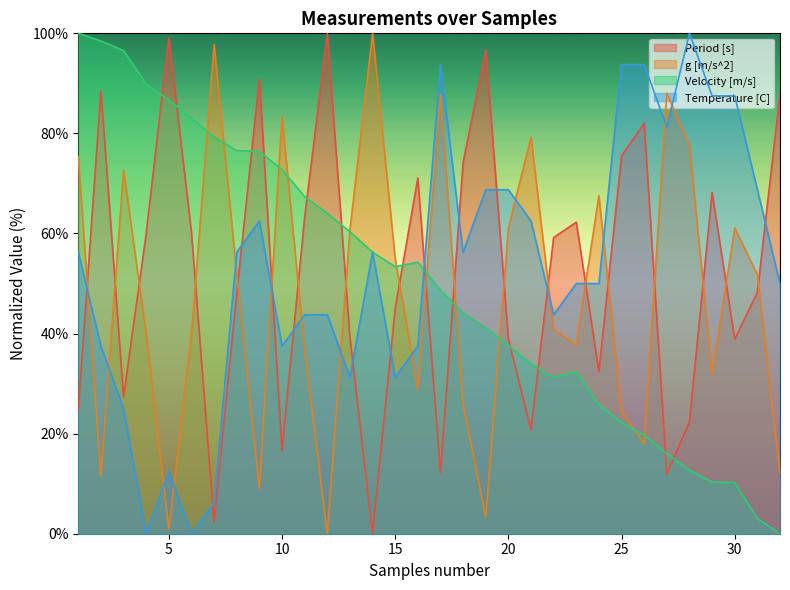

Rank the series by their maximum value, from lowest to highest.

Period [s], g [m/s^2], Velocity [m/s], Temperature [C]